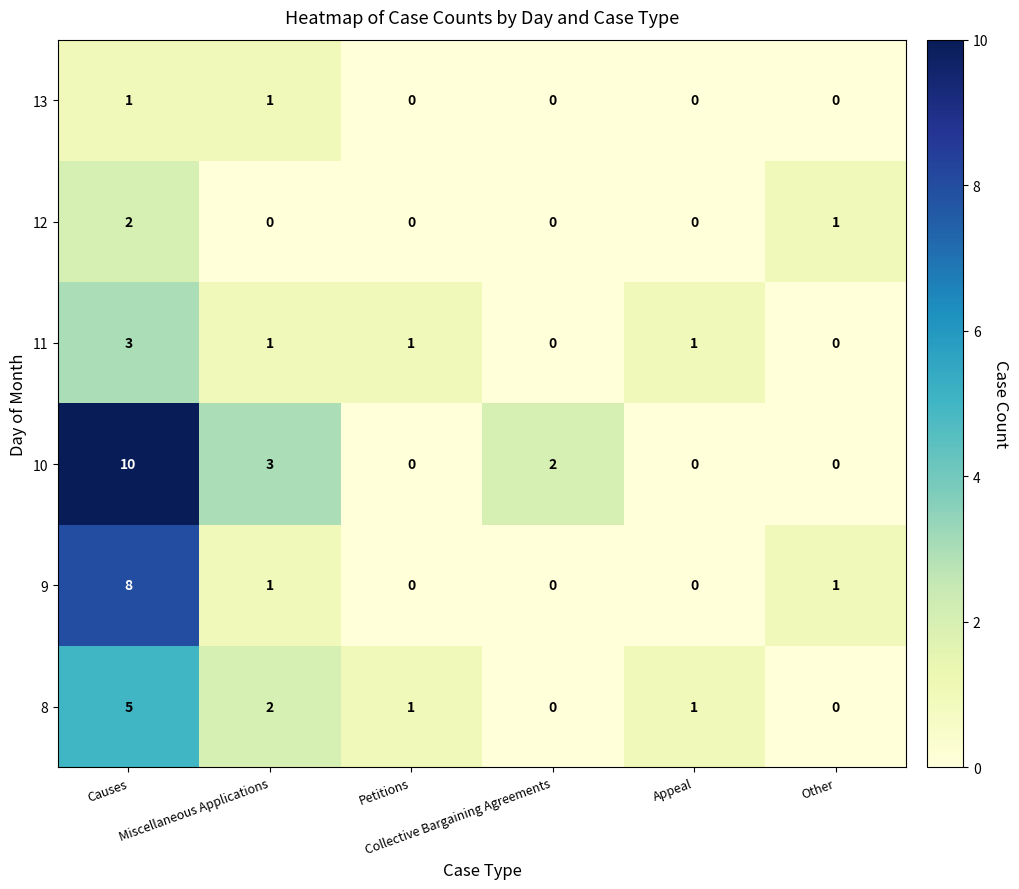

What is the difference between the maximum and minimum values in the 8 series?

5